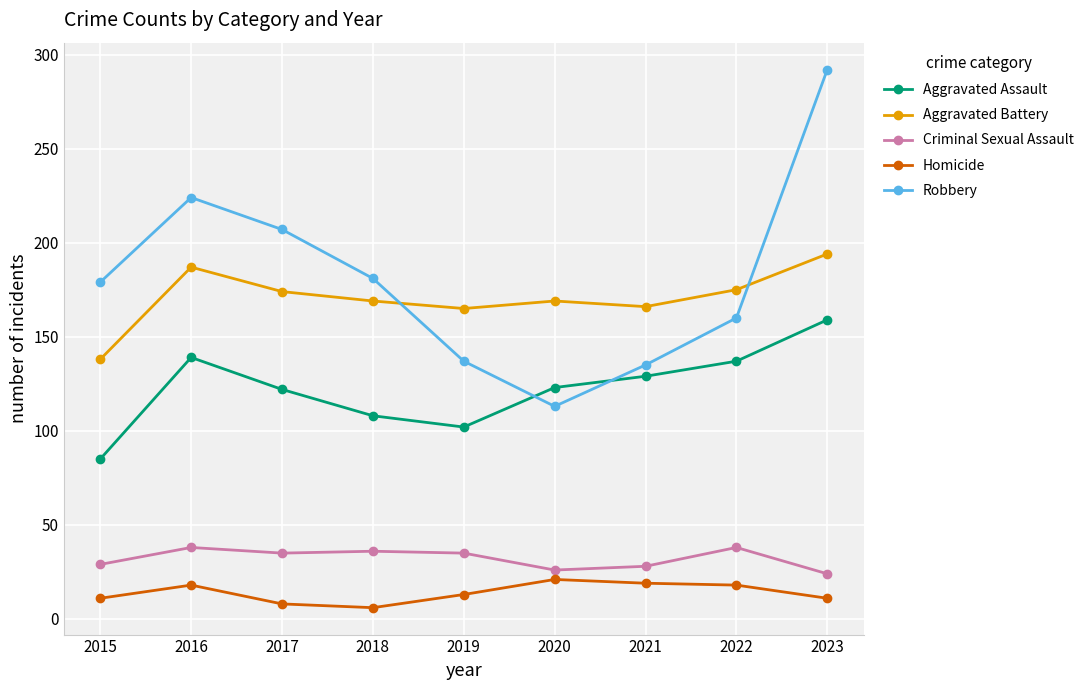

What is the approximate value of Aggravated Battery at 2017, to the nearest 5?

175